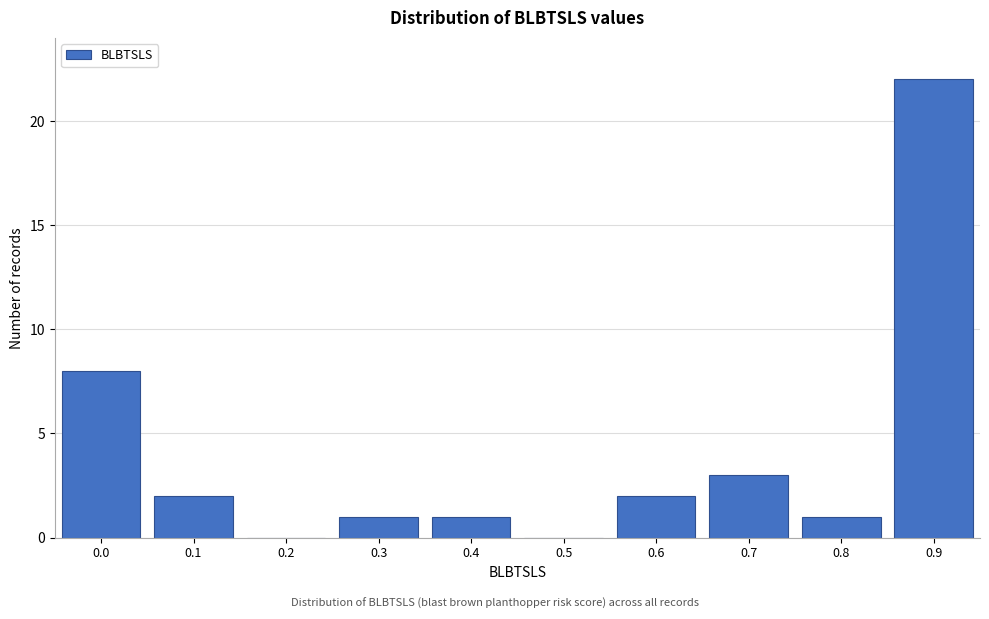

At which category does the chart reach its peak across all series?

0.9